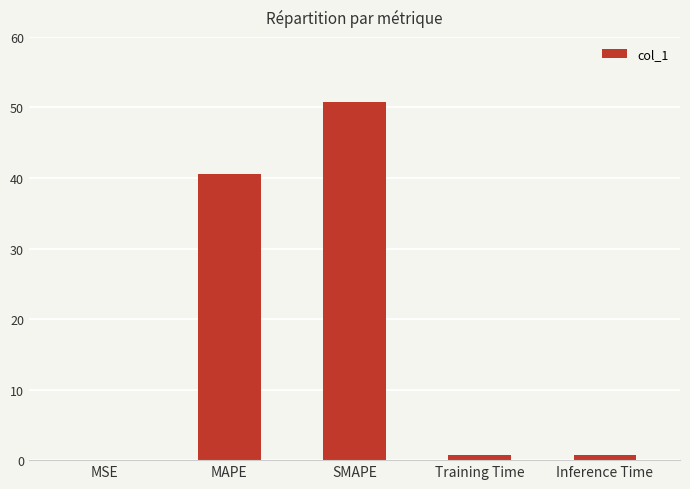

Is it true that the value at MSE is 0.0?

True